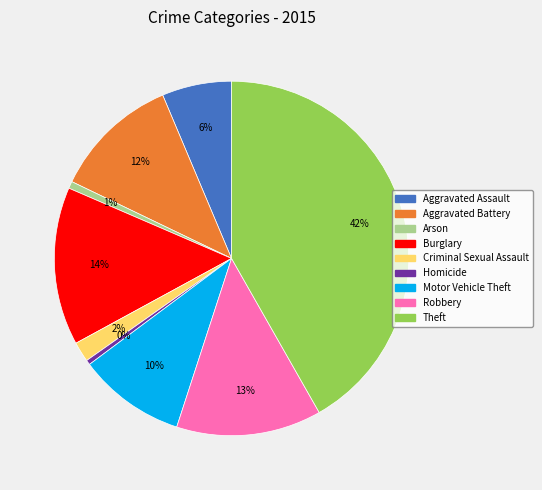

Is the sum of Homicide and Aggravated Assault greater than half?

No